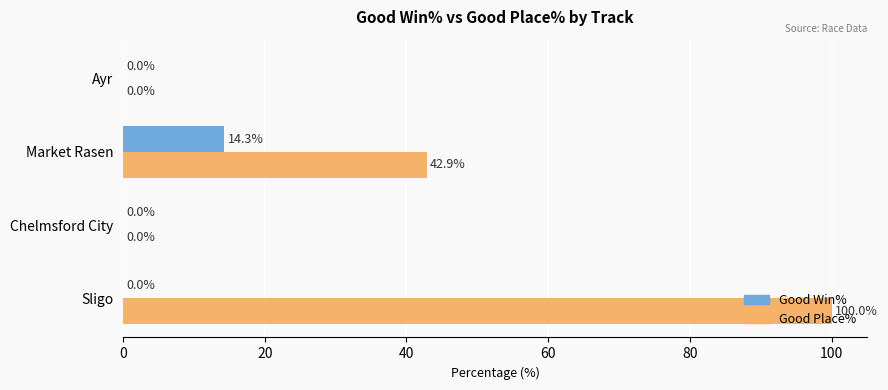

What value does the Good Win% series have at Market Rasen?

14.3